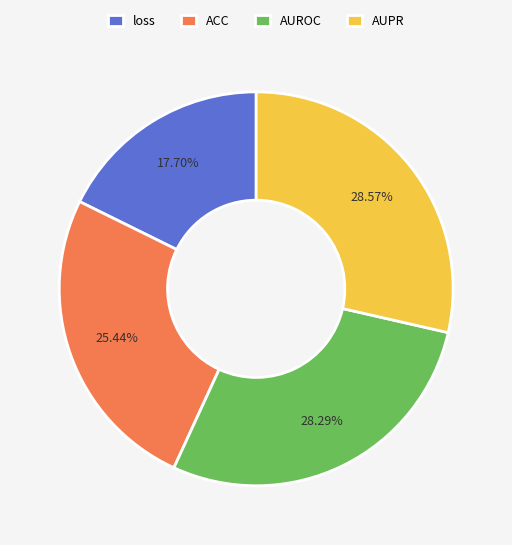

To the nearest percent, what portion does AUPR represent?

29%